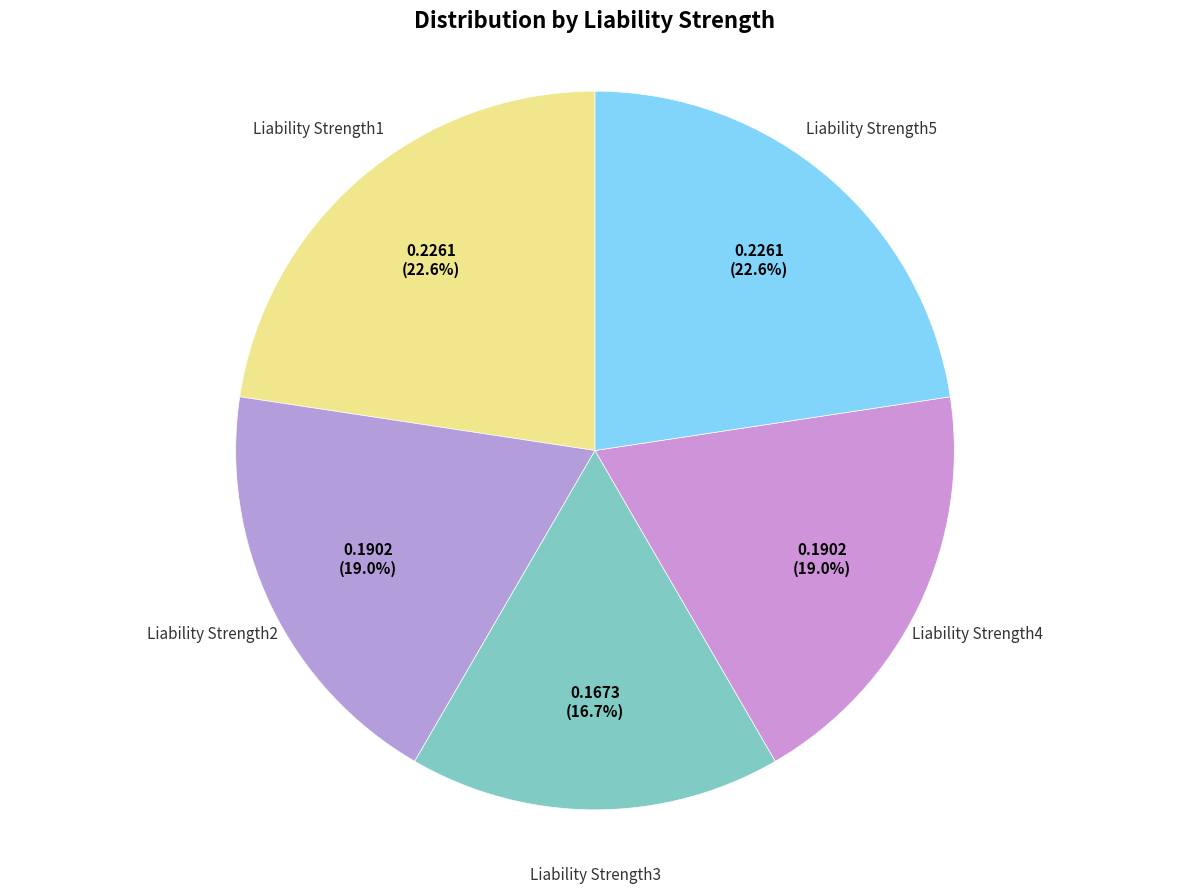

Count the number of slices in the pie.

5